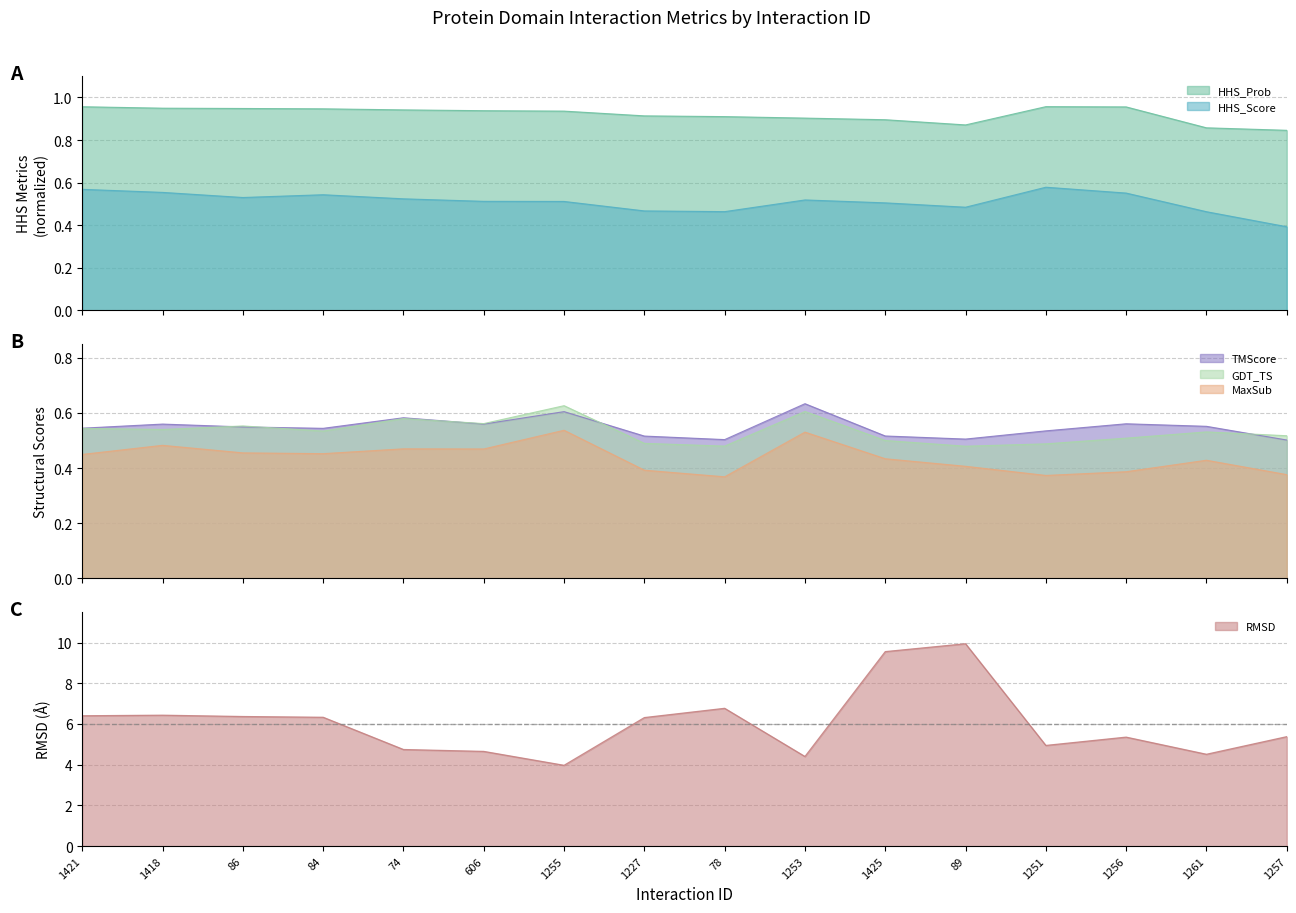

After their last crossing, which series has the higher values: HHS_Score or MaxSub?

HHS_Score